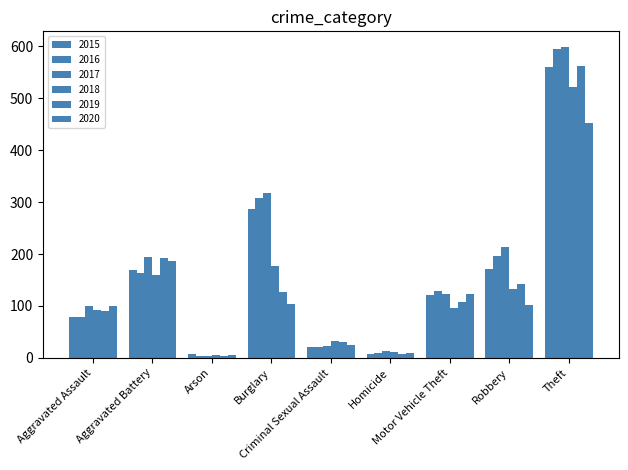

Are the bars horizontal?

No